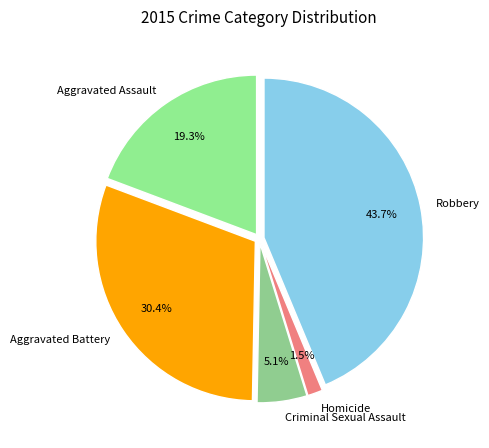

Rank the categories by value from highest to lowest.

Robbery, Aggravated Battery, Aggravated Assault, Criminal Sexual Assault, Homicide